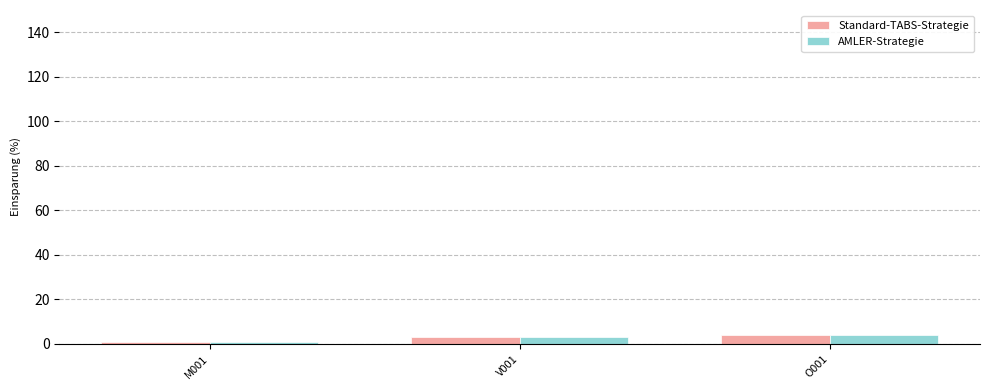

What is the label of the 2nd bar from the right?

V001